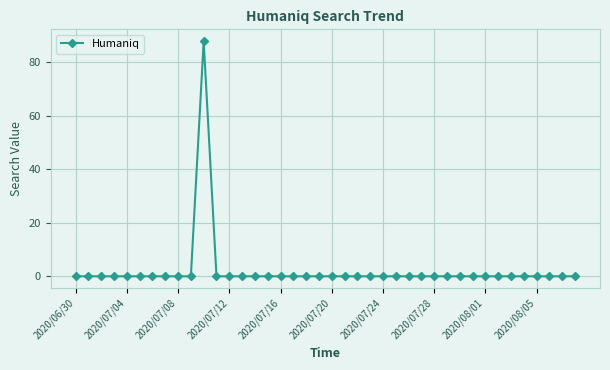

What is the sum of all values?

88